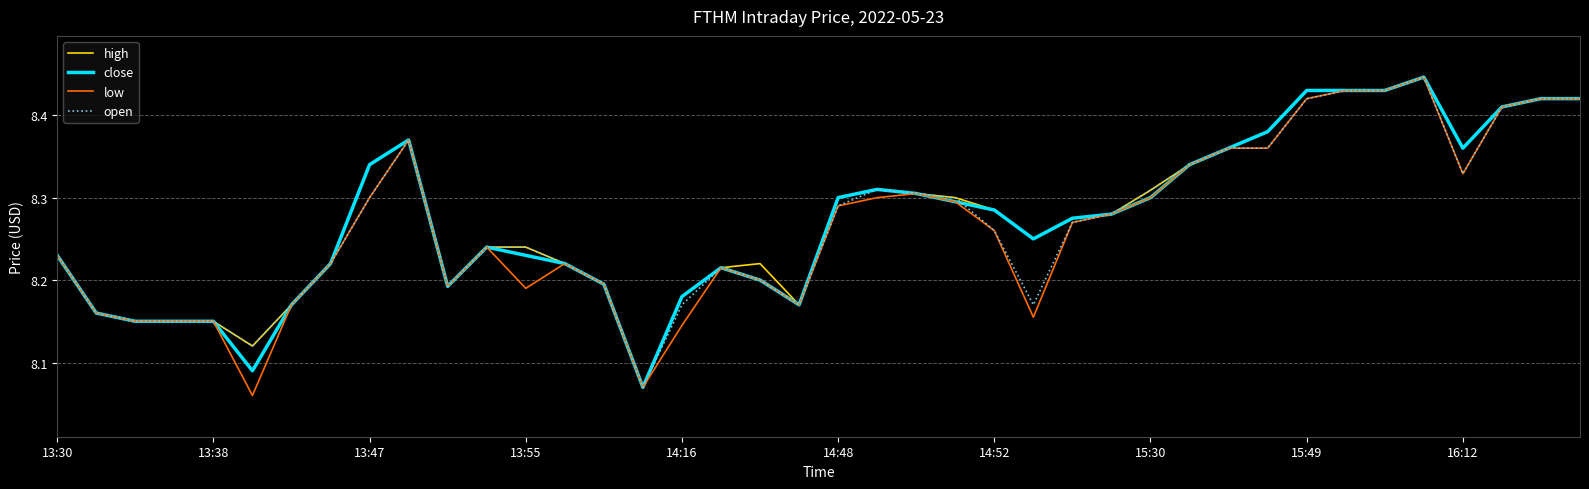

Is this an area chart (filled region under the line)?

No